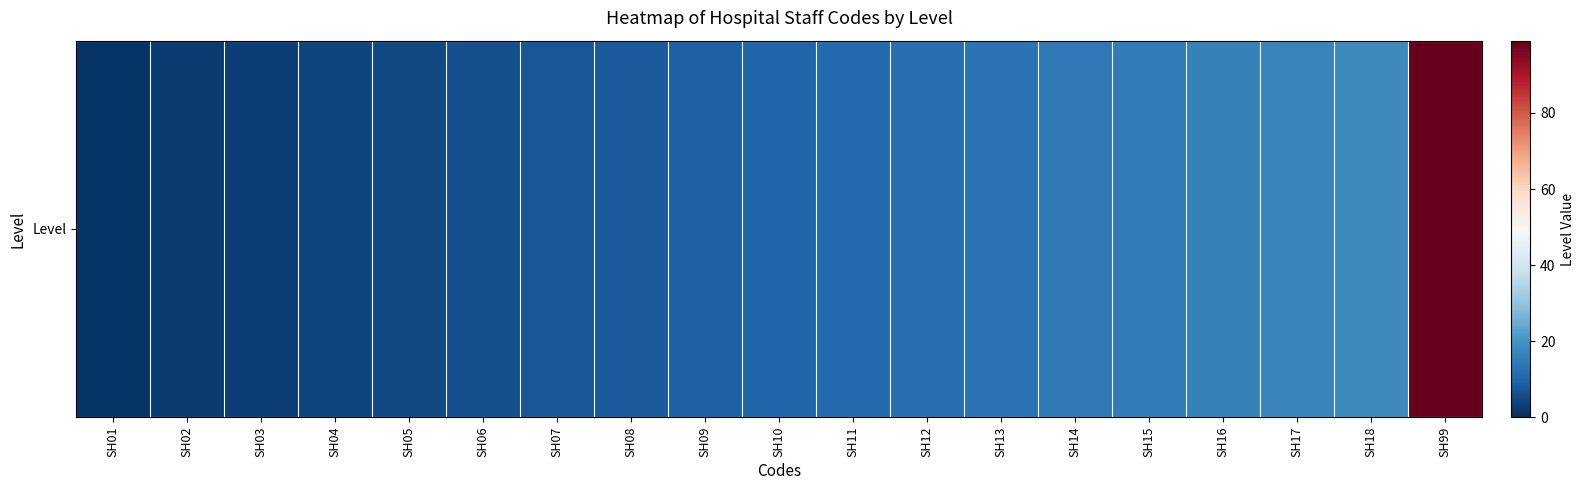

Rank the categories by value from highest to lowest.

SH99, SH18, SH17, SH16, SH15, SH14, SH13, SH12, SH11, SH10, SH09, SH08, SH07, SH06, SH05, SH04, SH03, SH02, SH01